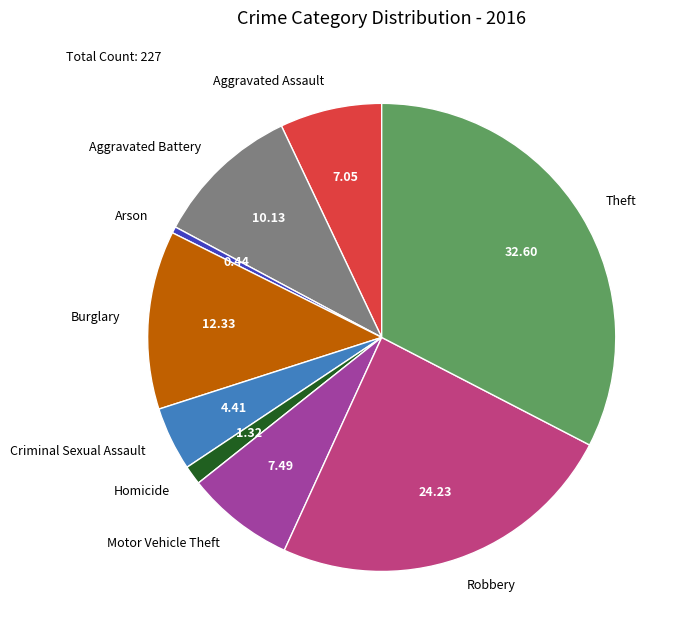

Count the number of slices in the pie.

9